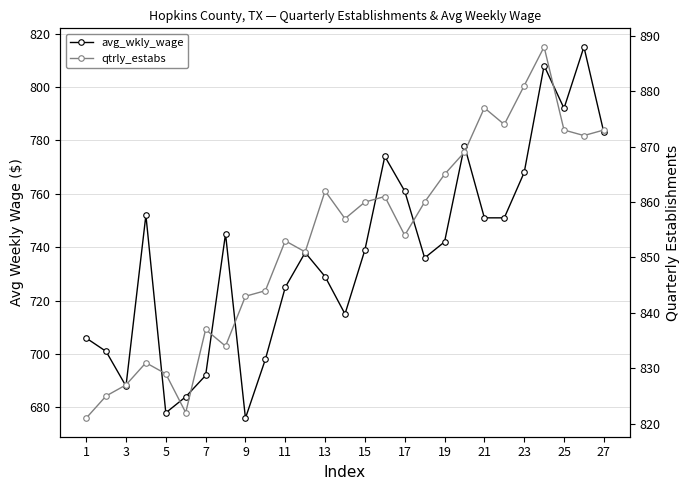

What is the total value across all series at 1?

1527